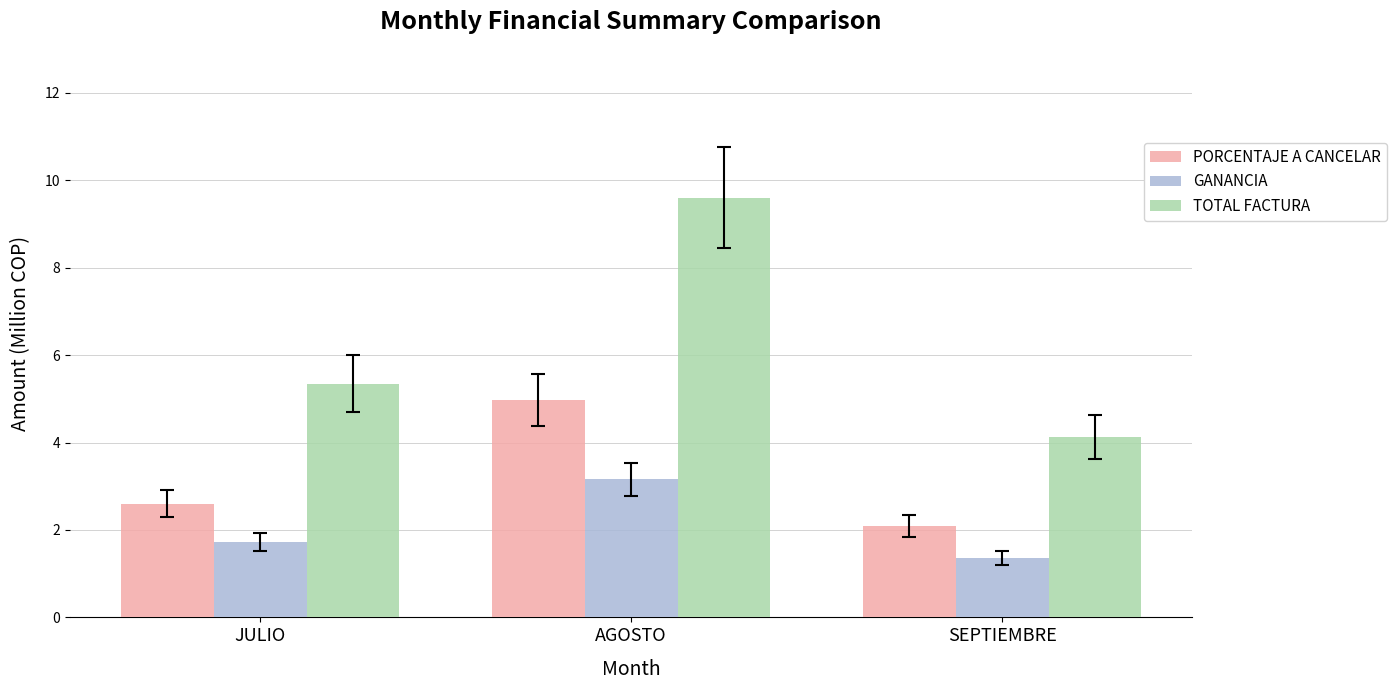

At which label is TOTAL FACTURA closest to 6?

JULIO